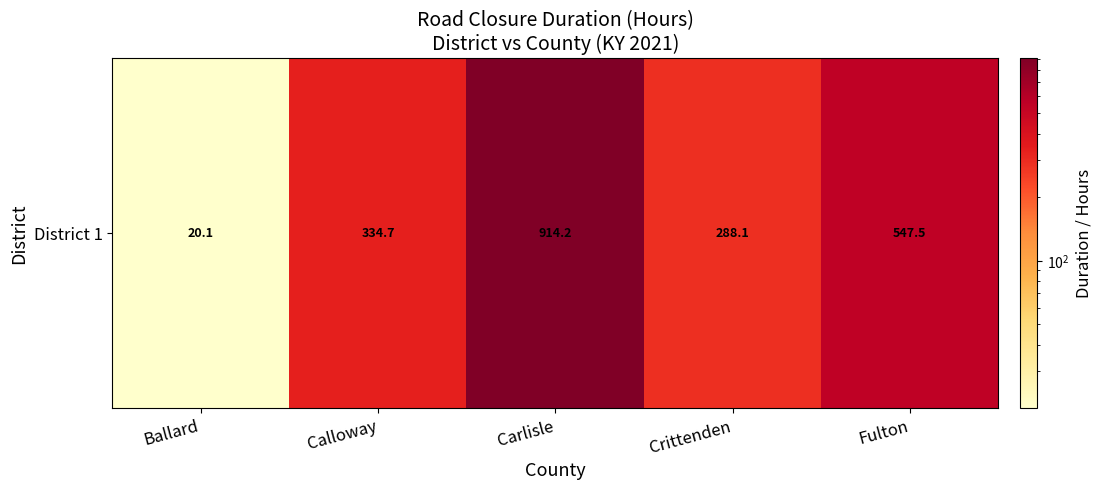

The value at Ballard is 27.8. True or false?

False